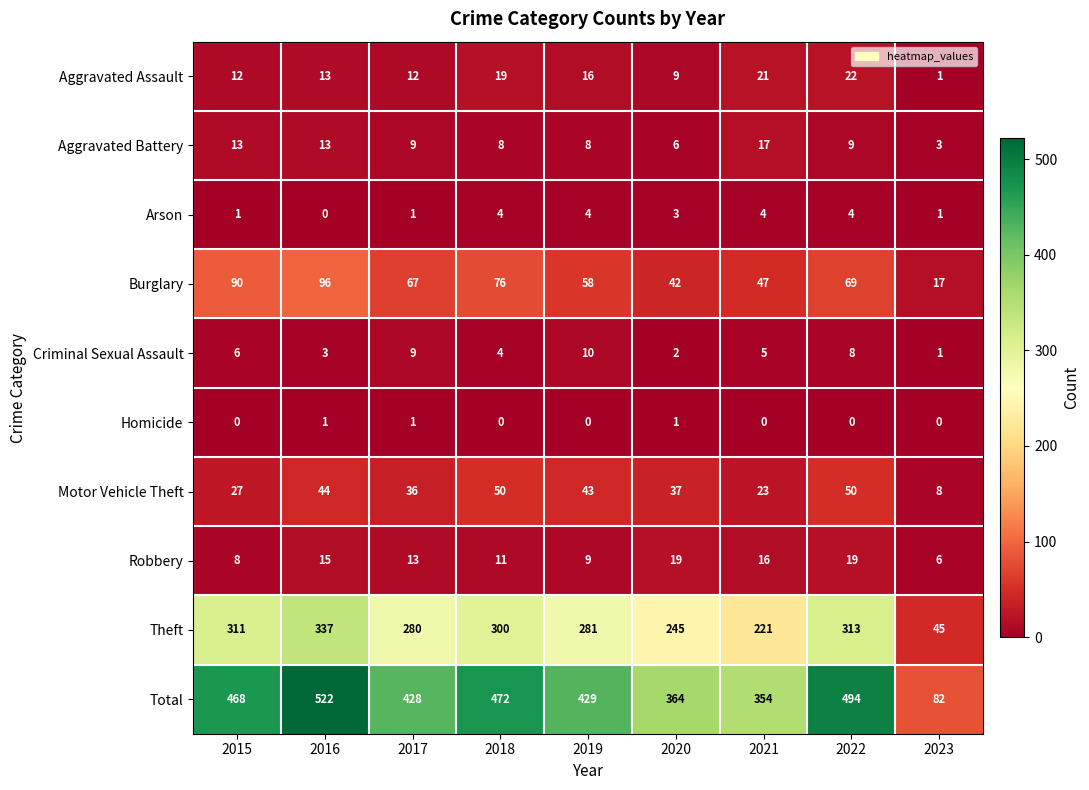

How many positive values does the Homicide series have?

3